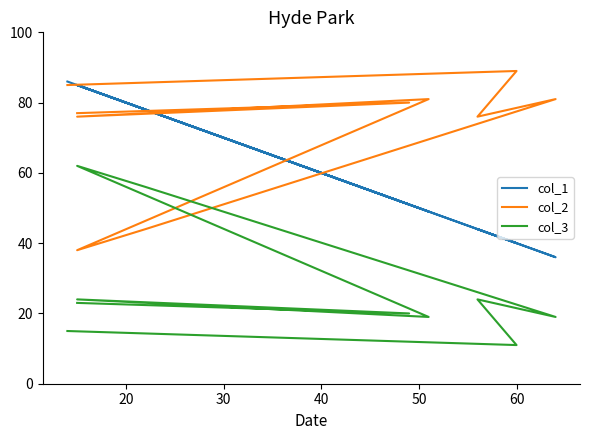

True or false: col_2 has more than 0 interior local peaks.

True